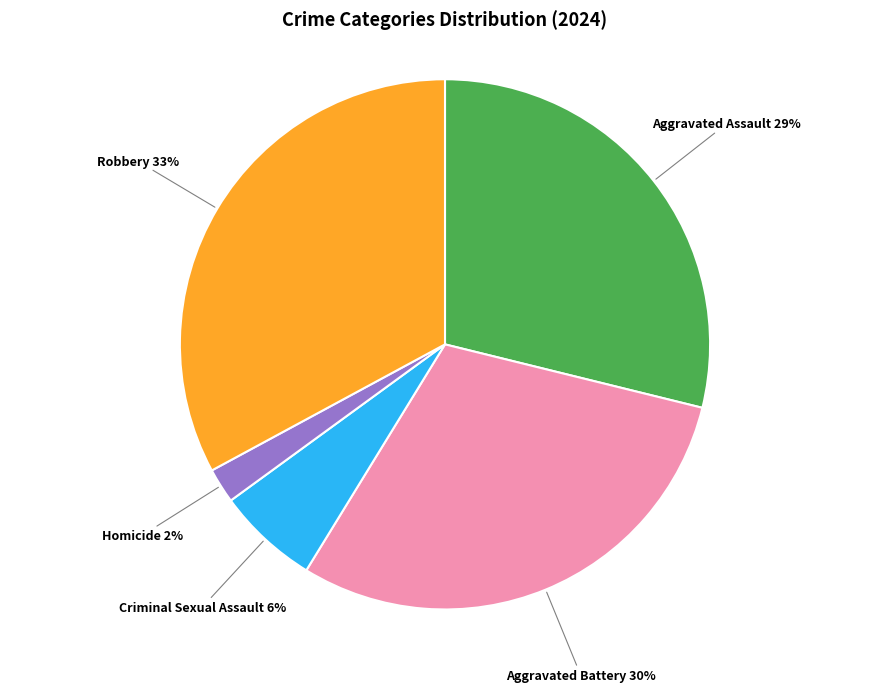

To the nearest percent, what is the difference between the largest and smallest slice percentages?

31%